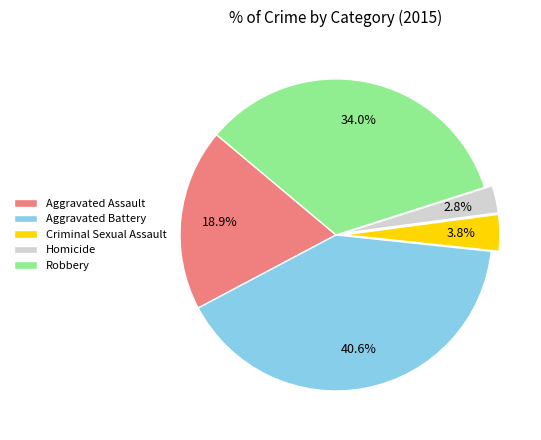

Between Aggravated Battery and Criminal Sexual Assault, which is larger?

Aggravated Battery